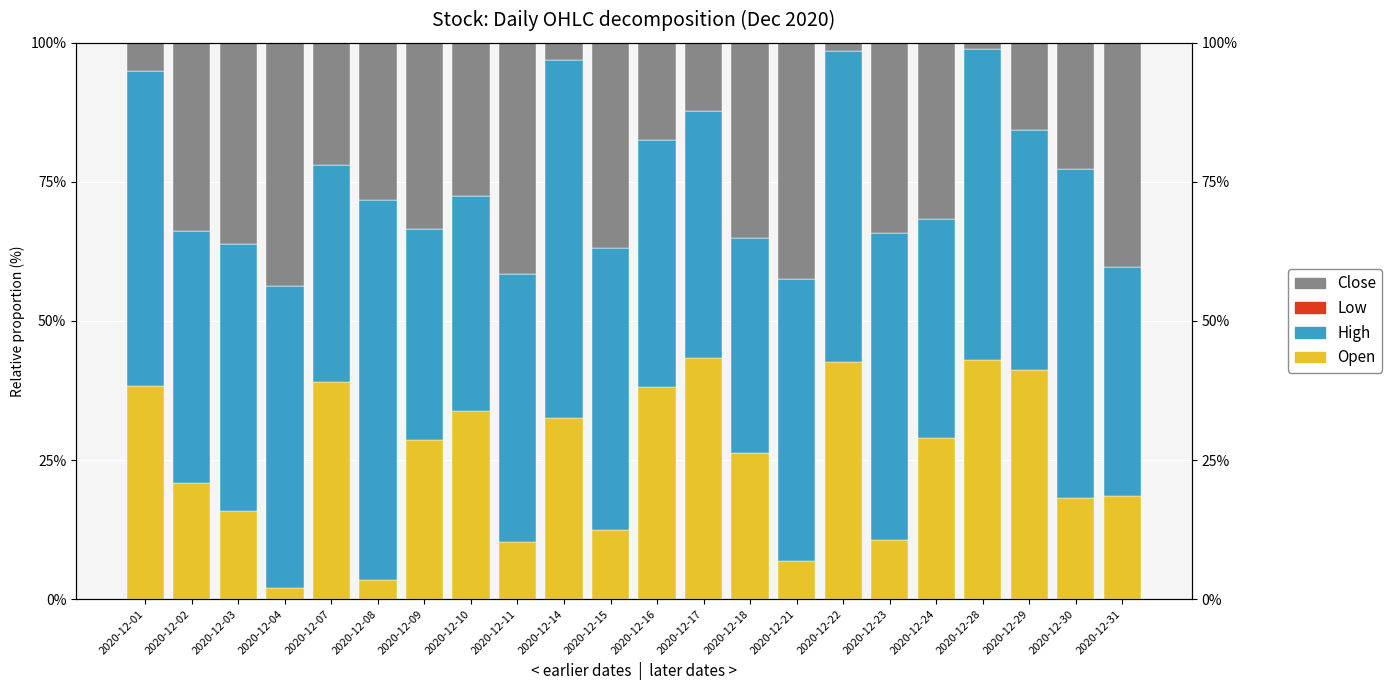

How many values in the Close series are below 31?

11